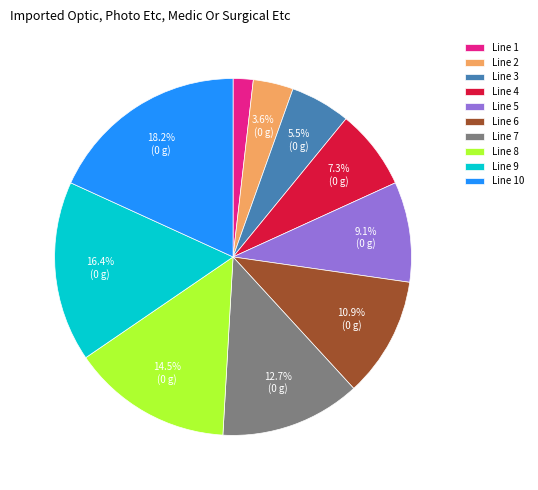

Approximately how many times larger is the value at Line 6 compared to Line 9?

0.7